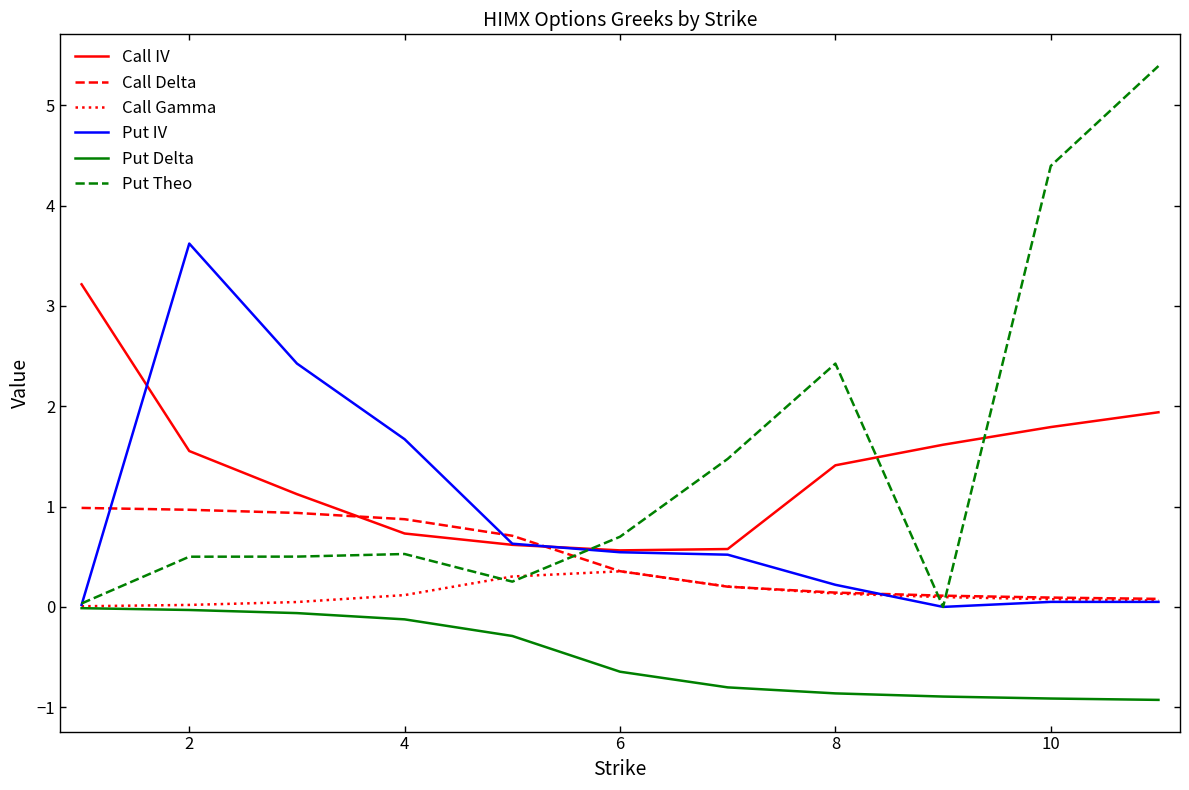

What is the sum of all Put Delta values?

-5.6